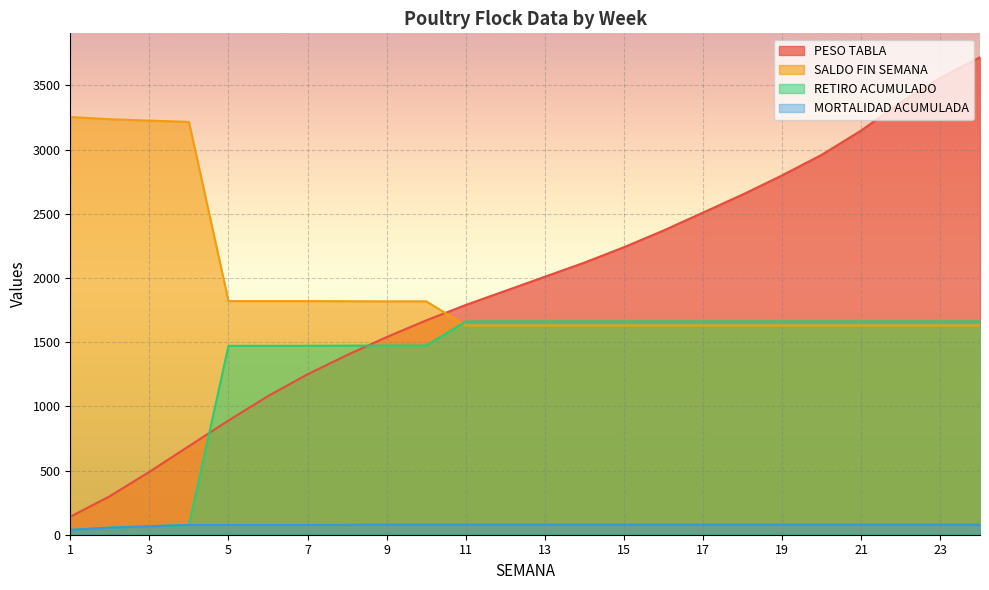

Which category has the highest value in the MORTALIDAD ACUMULADA series?

9